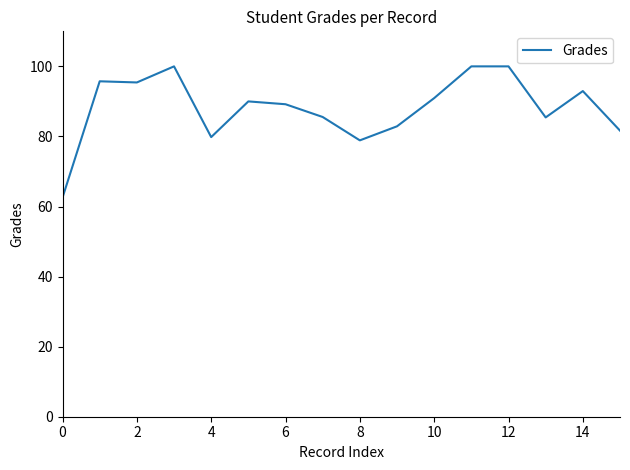

What is the minimum value shown in the chart?

62.6